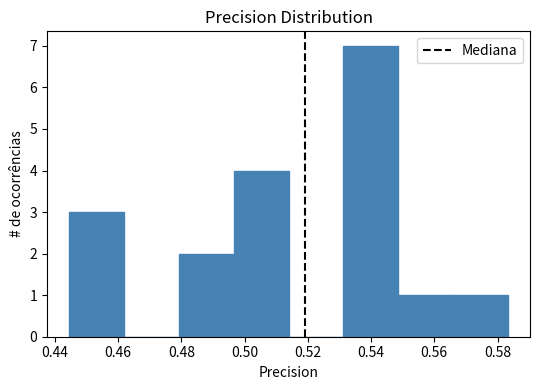

Over which range of the x-axis is the bar tallest?

0.532 to 0.548